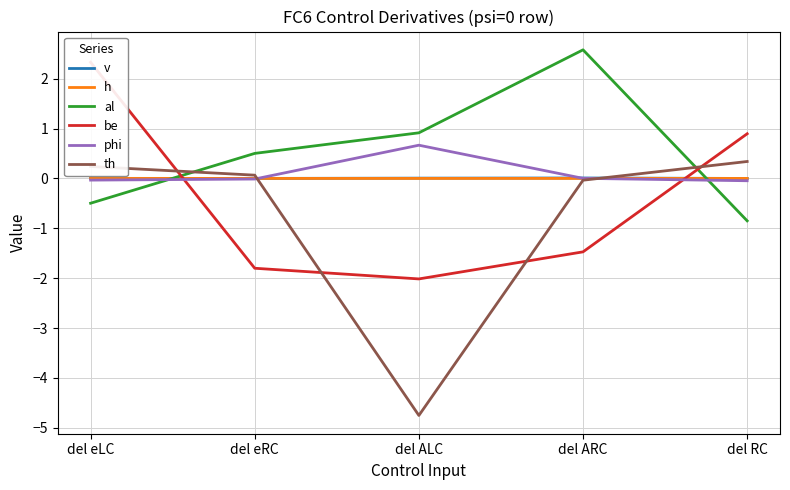

Is the value of th at del ARC greater than the value of al at del eLC?

Yes